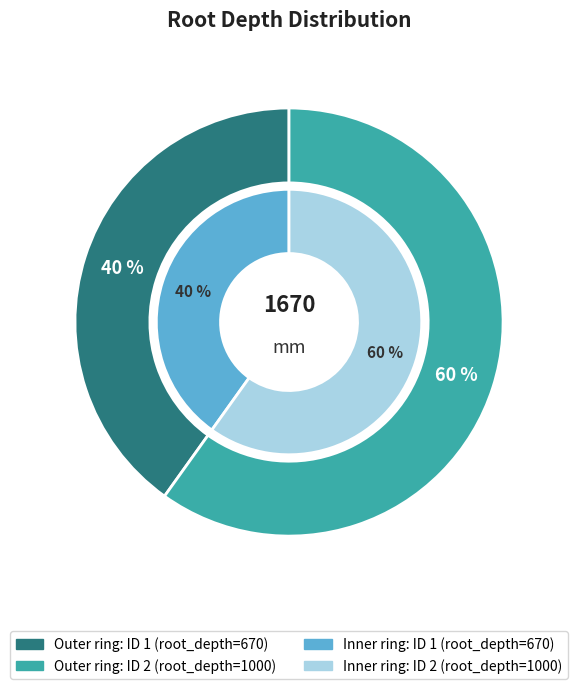

To the nearest percent, what is the difference between the largest and smallest slice percentages?

20%